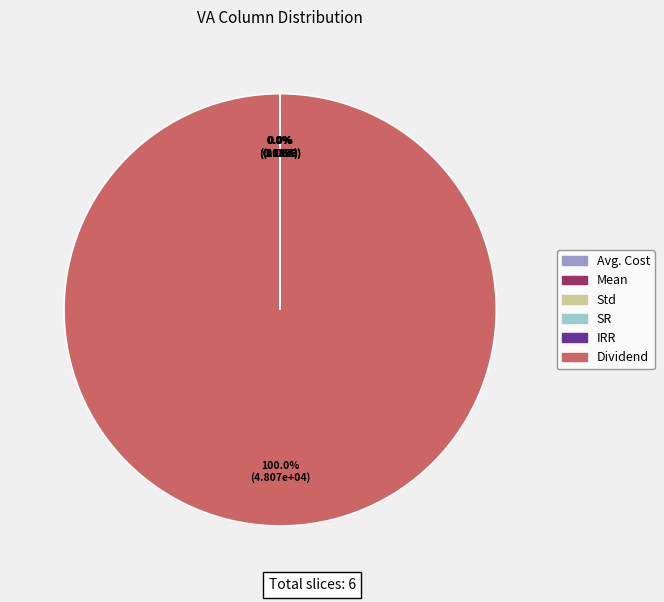

What is the largest slice in the pie chart?

Dividend